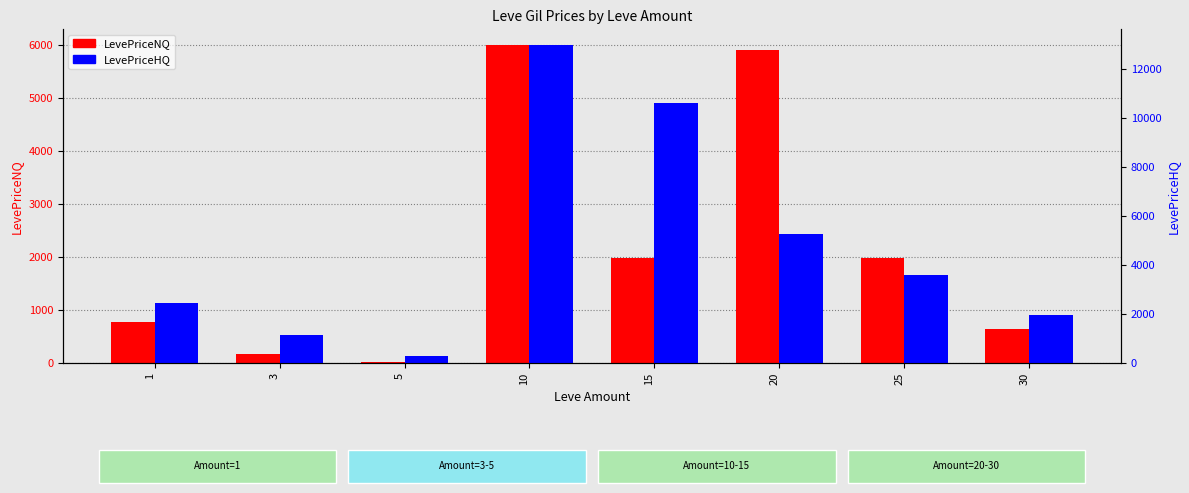

What is the value of the LevePriceNQ bar at the 4th from the left?

6000.0